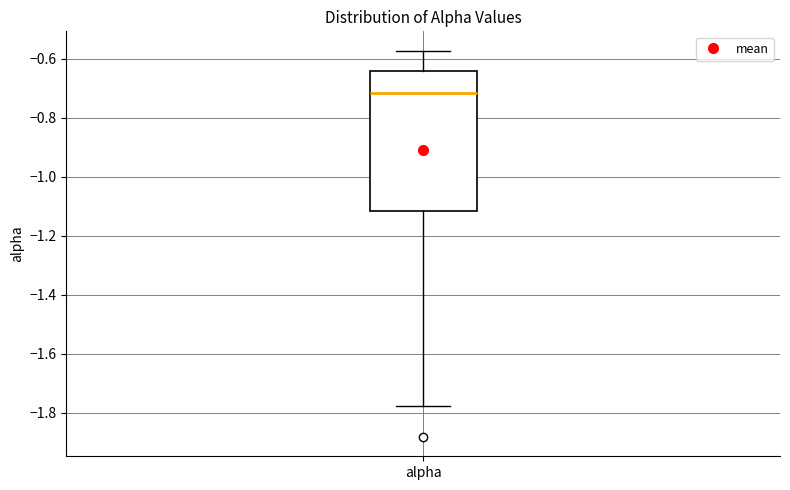

Where is the upper edge of the box for alpha on the y-axis? The values are not printed on the chart, so give them approximately, as read against the axis.

-0.64